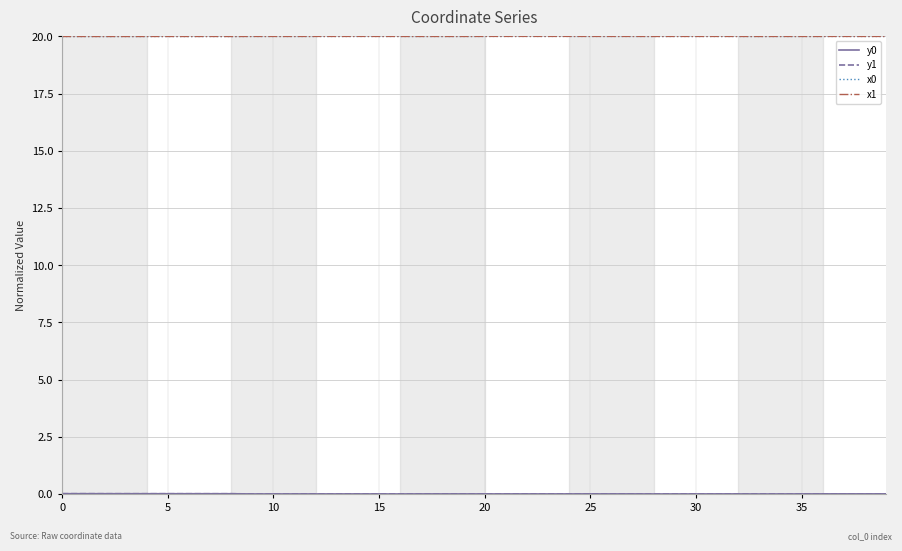

What is the maximum value for x0?

20.0